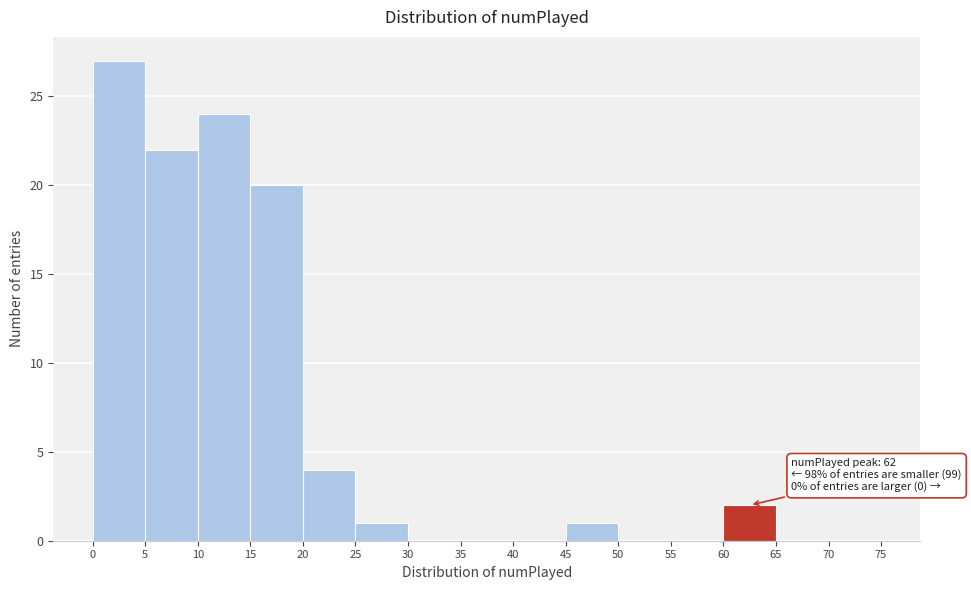

Over which range of the x-axis is the bar tallest?

0 to 5